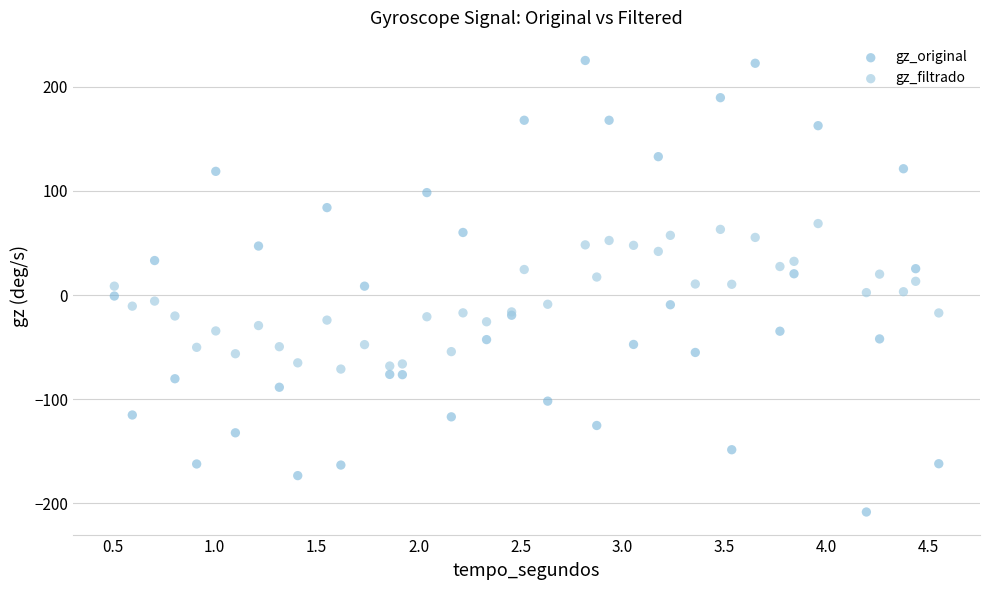

What is the X range (max minus min) for the scatter plot?

4.0